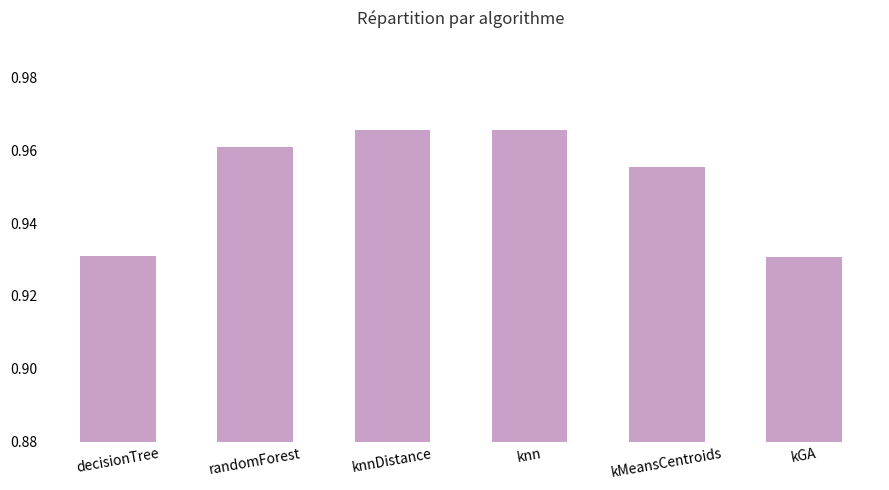

Count the values in the range 0 to 1.

6